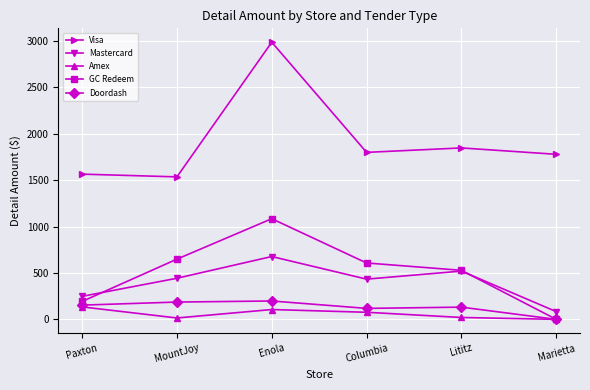

At which category is the sum across all series the highest?

Enola